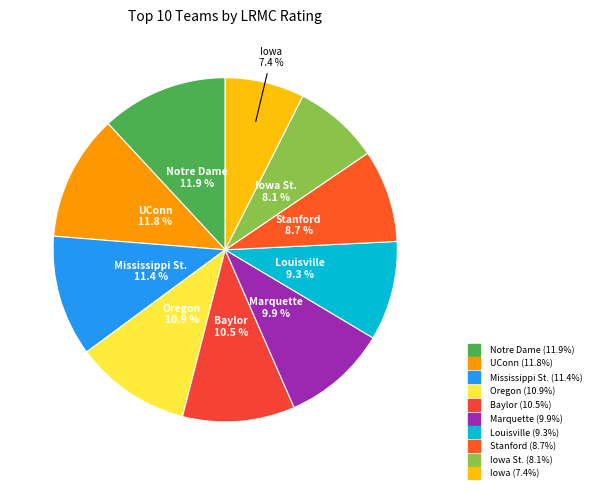

Count the number of slices in the pie.

10